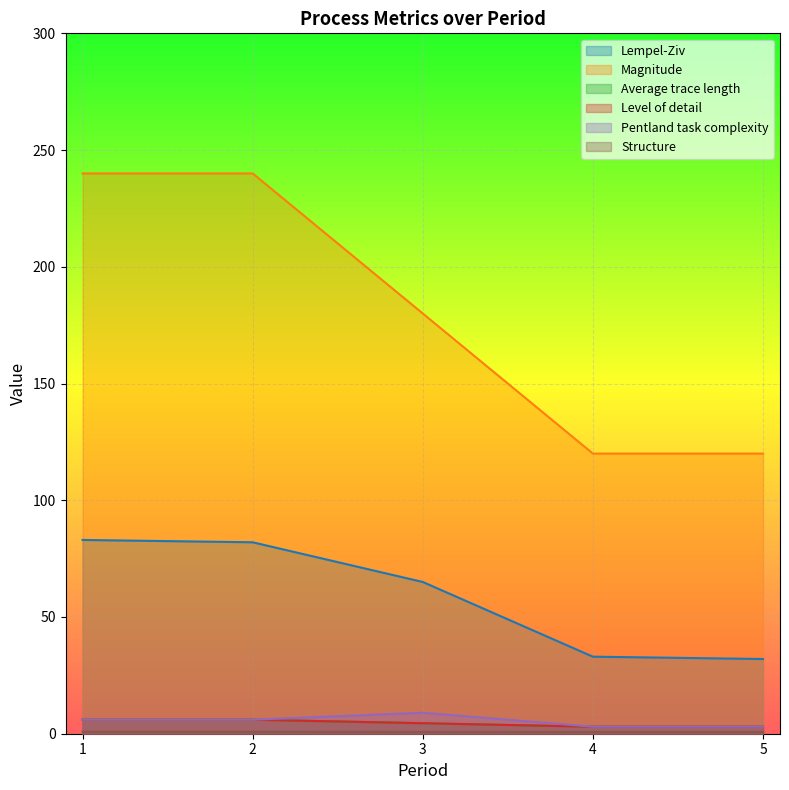

True or false: Magnitude has a value of 180.0 at 3.

True